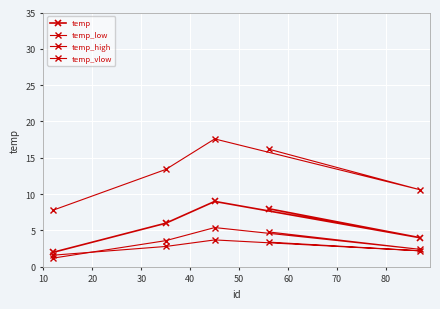

How many distinct data groups are displayed?

4